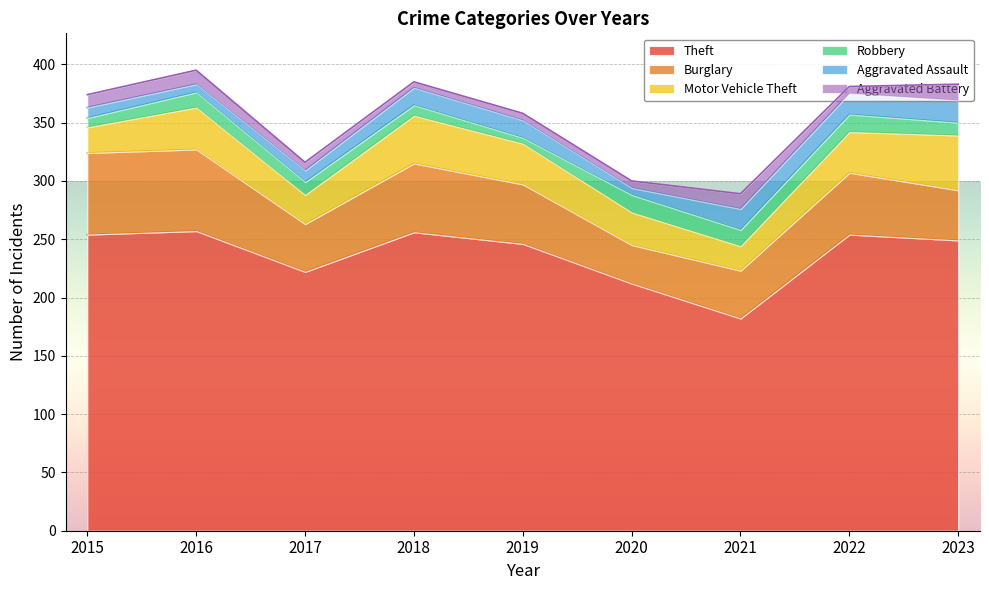

At which category is the sum across all series the highest?

2016